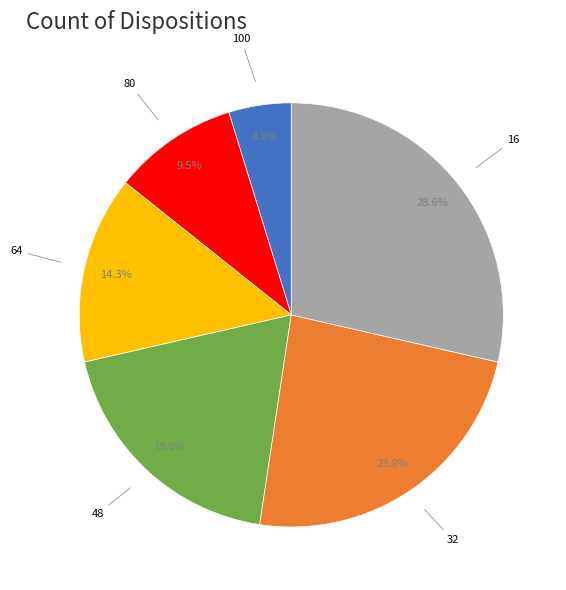

Is there a majority slice in this chart?

No